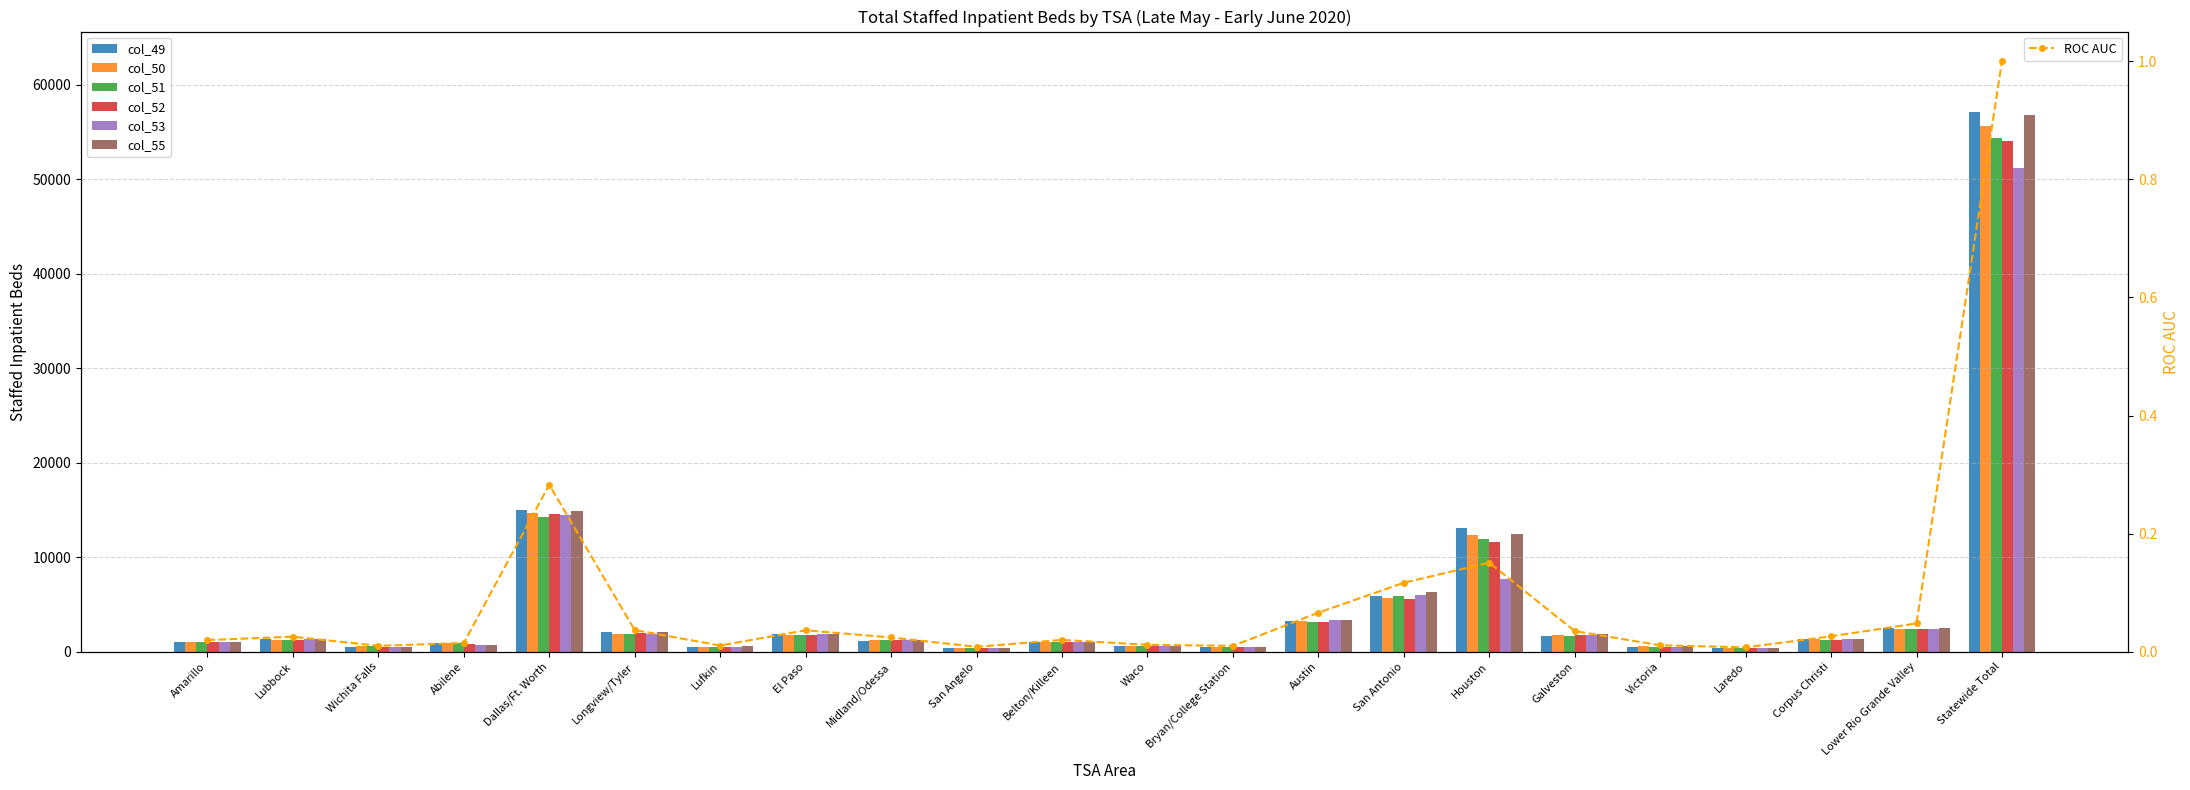

What is the value of the col_53 (2020-06-02) bar at the 19th from the left?

389